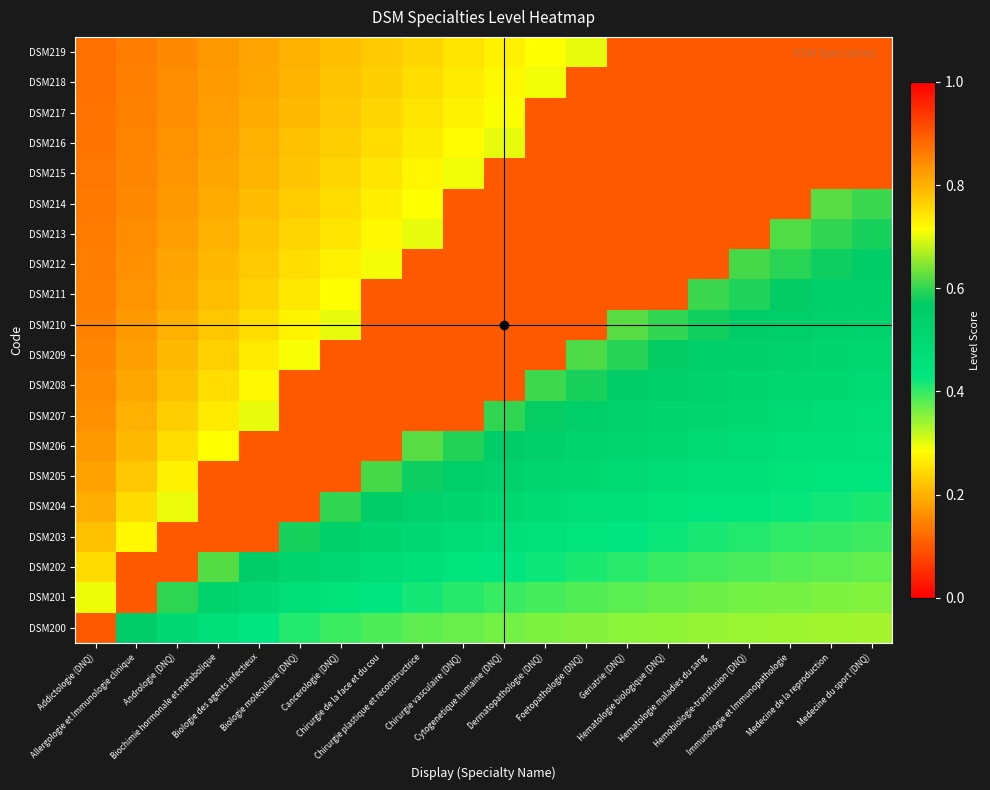

How many categories are shown in the chart?

20